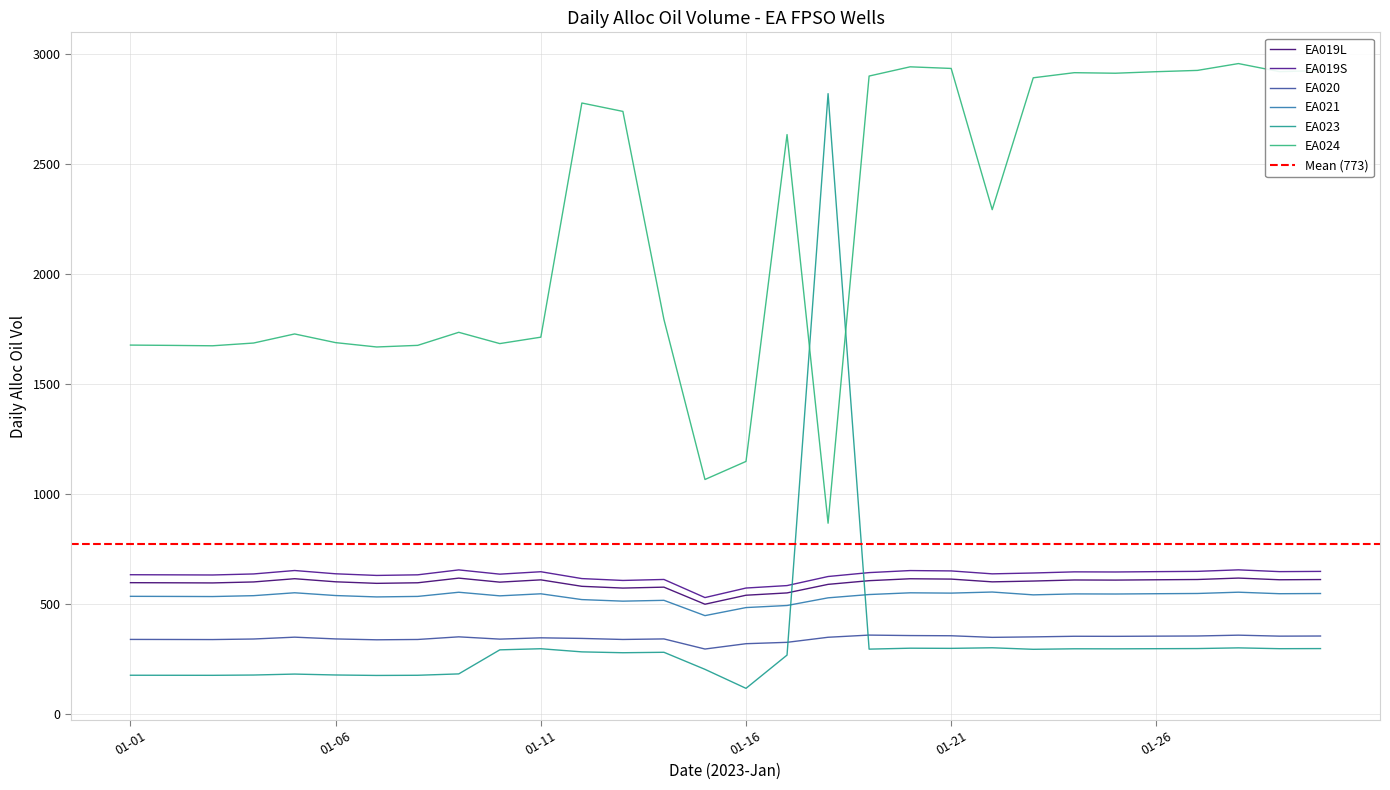

Which category has the highest value in the EA019L series?

27